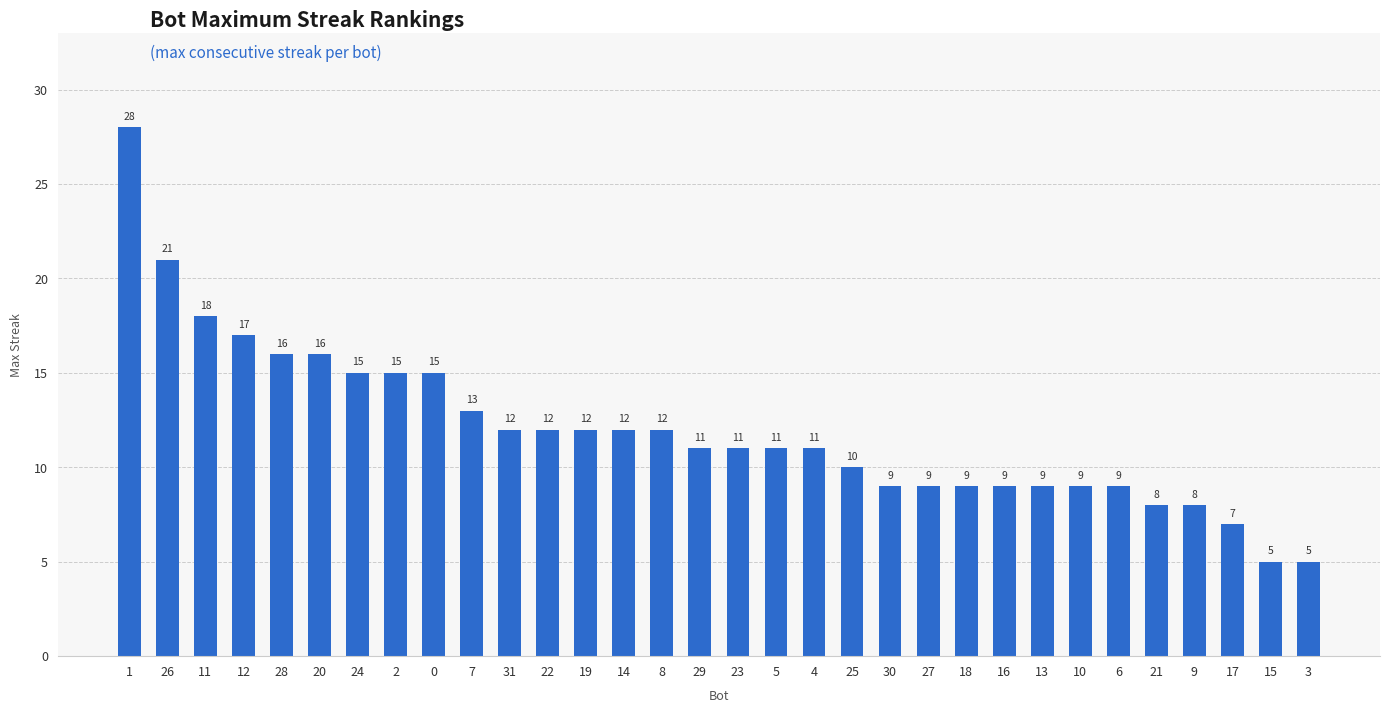

True or false: the data shows 4 at 20.

False